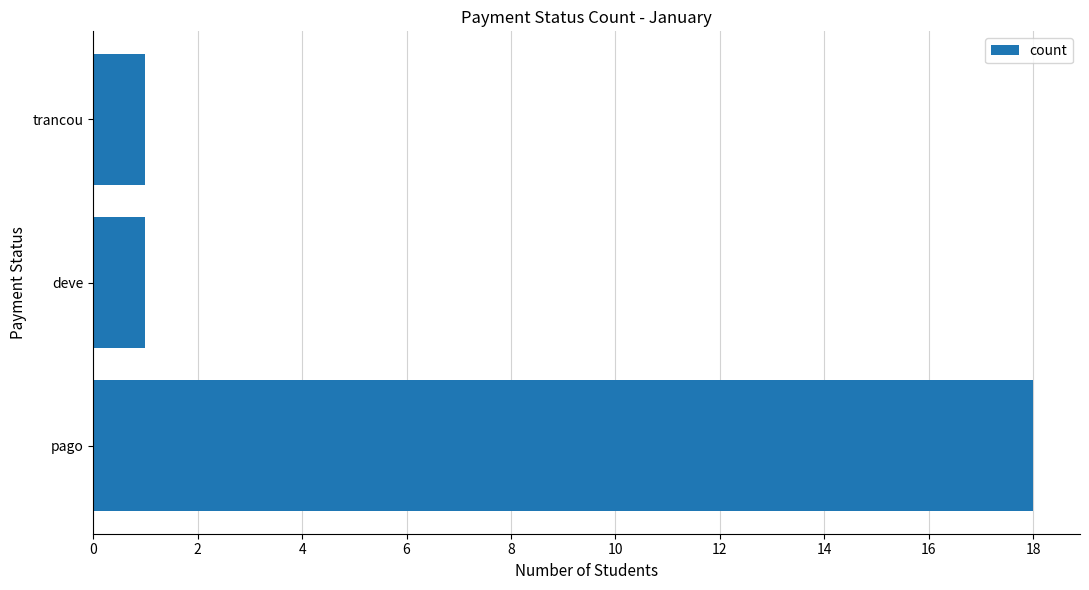

What is the difference between the maximum and minimum values?

17